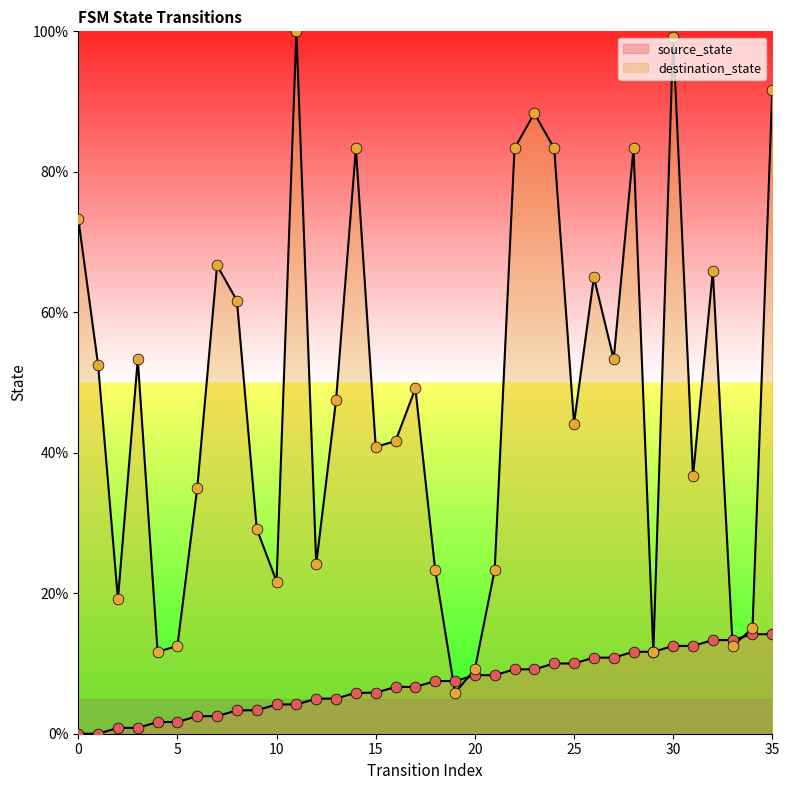

Which series contains the highest Y value?

destination_state